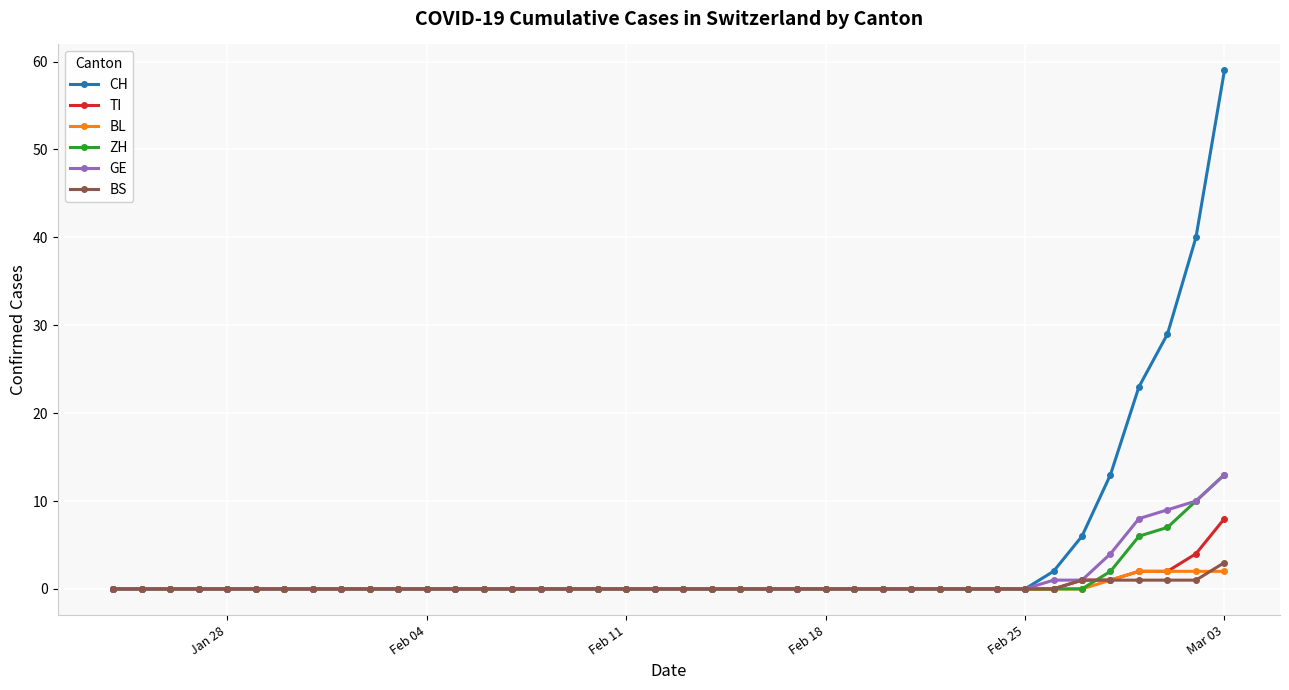

Which series has the widest spread of values?

CH